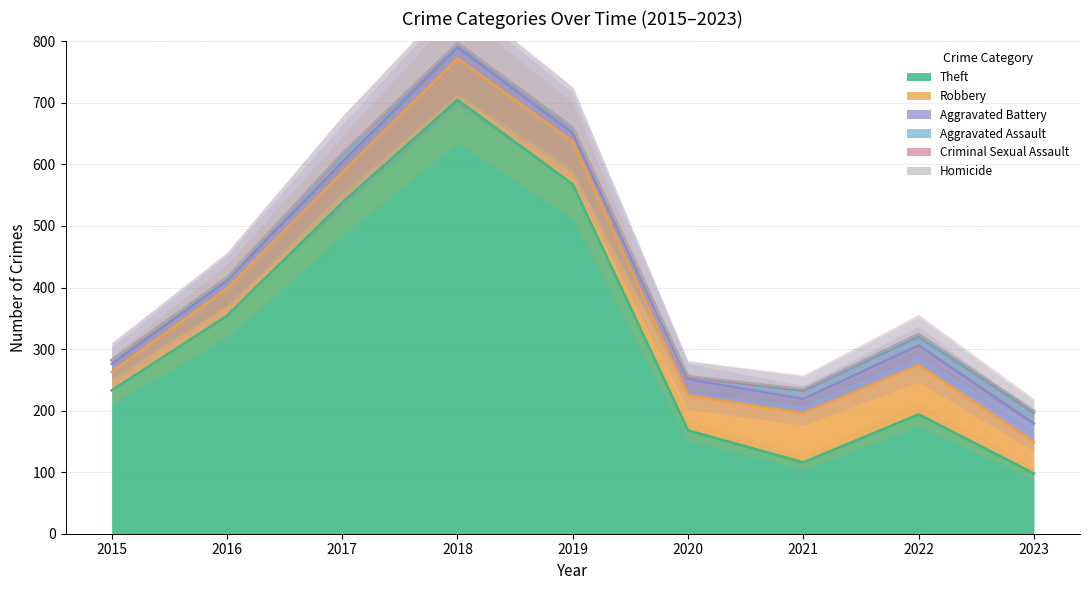

The Aggravated Assault series shows 17 at 2023. True or false?

True